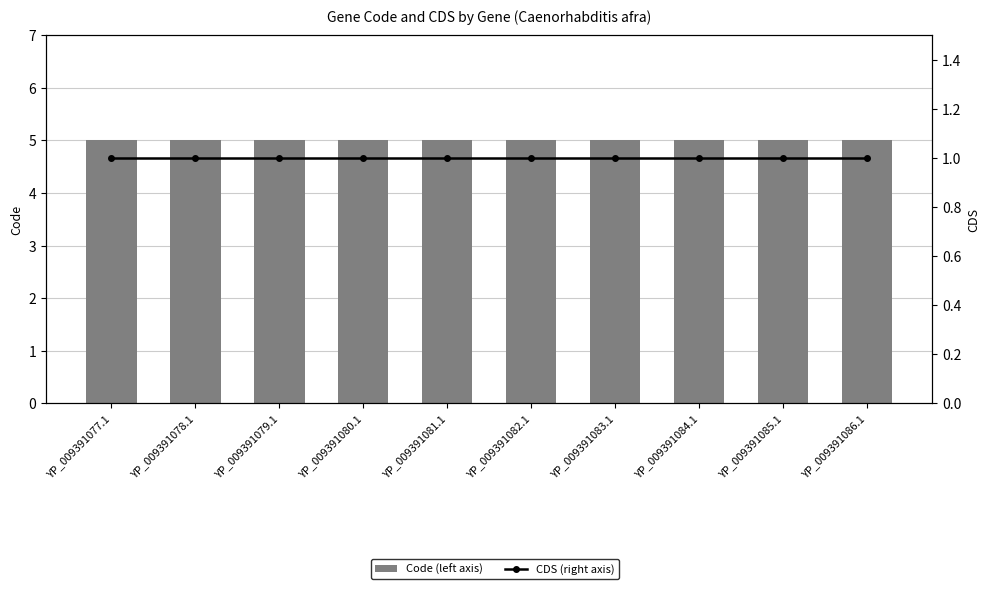

What position from the left is YP_009391084.1?

8